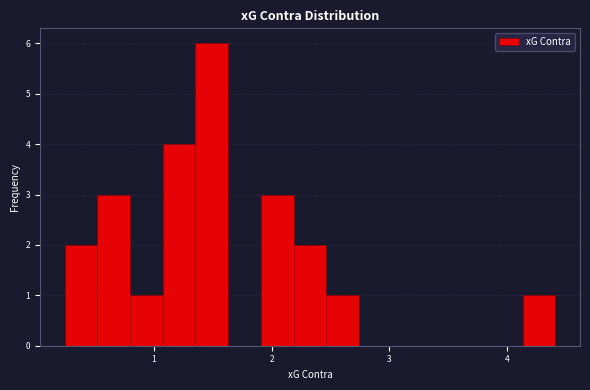

Read against the x-axis, roughly where is the centre of the tallest bar?

1.5